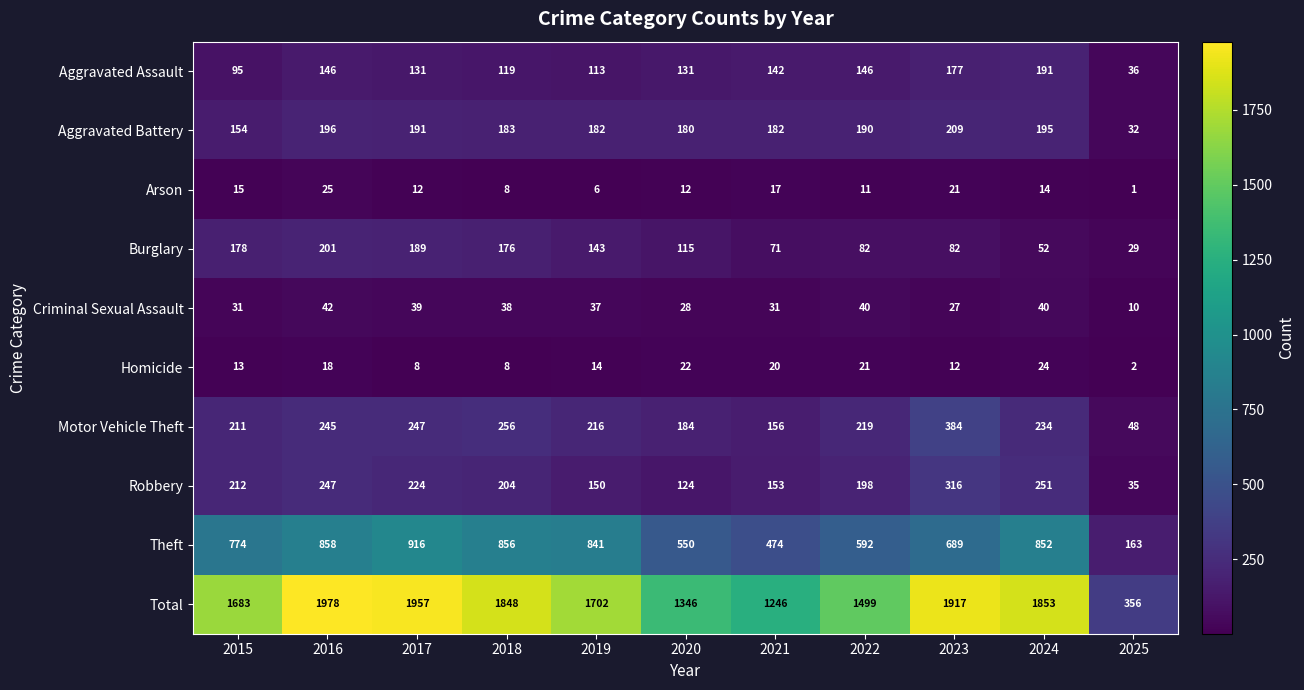

Rank the series at 2016 from lowest to highest value.

Homicide, Arson, Criminal Sexual Assault, Aggravated Assault, Aggravated Battery, Burglary, Motor Vehicle Theft, Robbery, Theft, Total